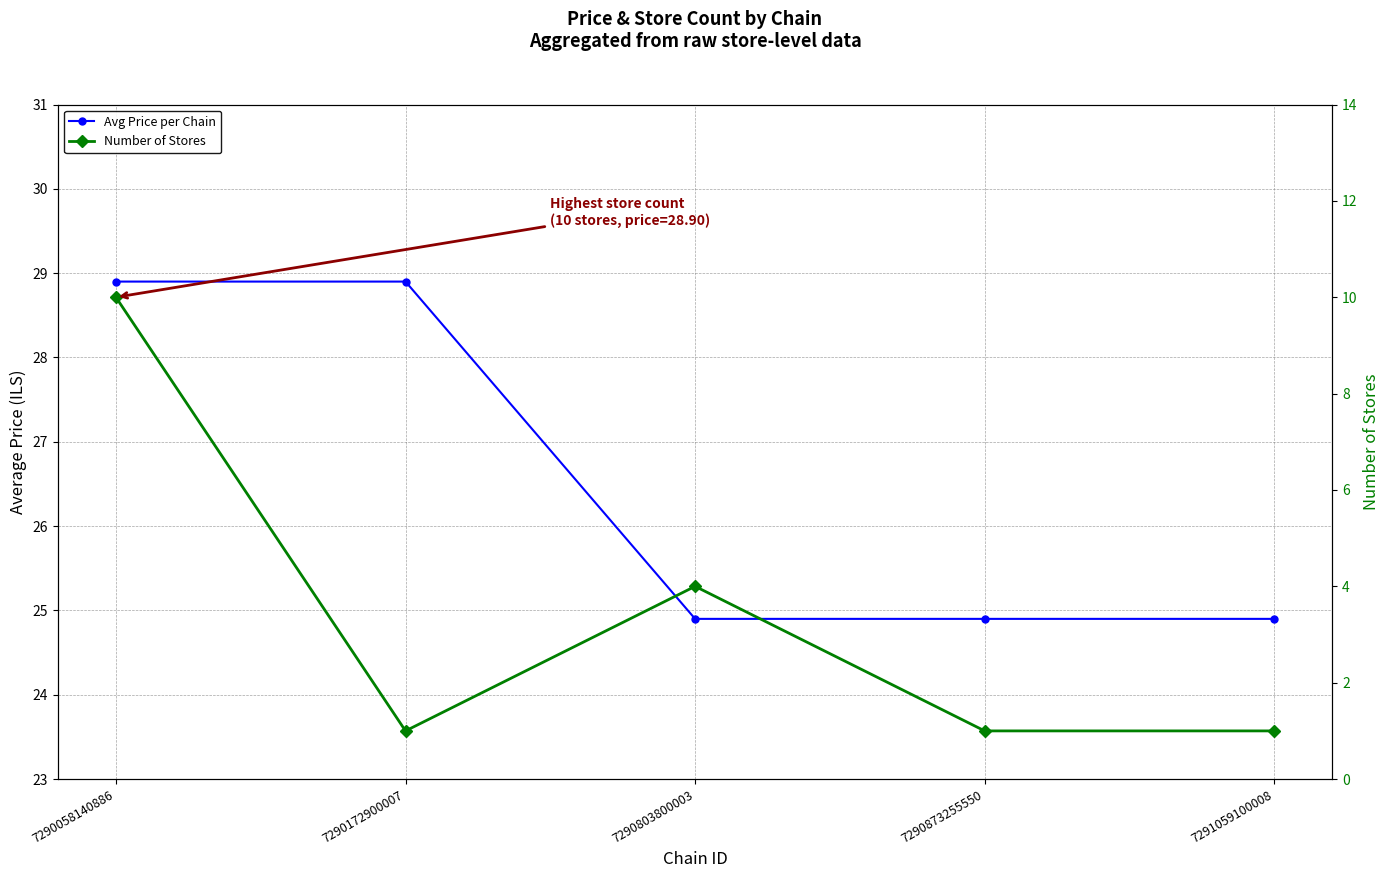

Reading right to left, extract all data points from this chart.

Avg Price per Chain: 24.9	24.9	24.9	28.9	28.9
Number of Stores: 1.0	1.0	4.0	1.0	10.0